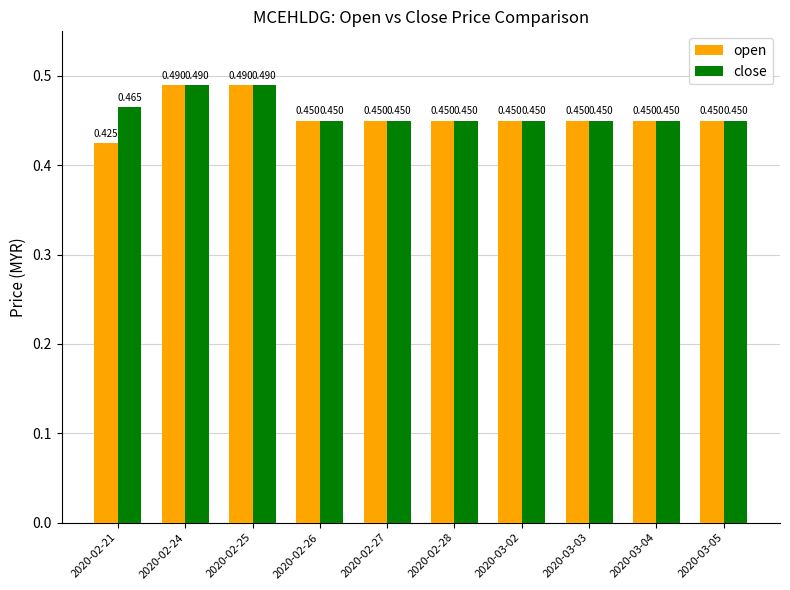

Between 2020-02-21 and 2020-03-02, which series saw the biggest shift?

open